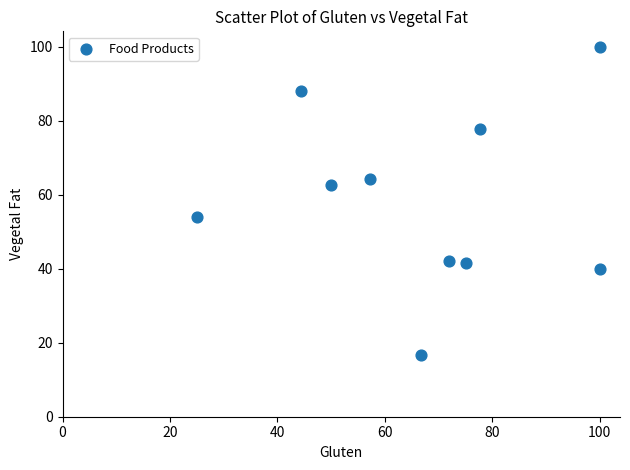

What is the average X value?

66.8